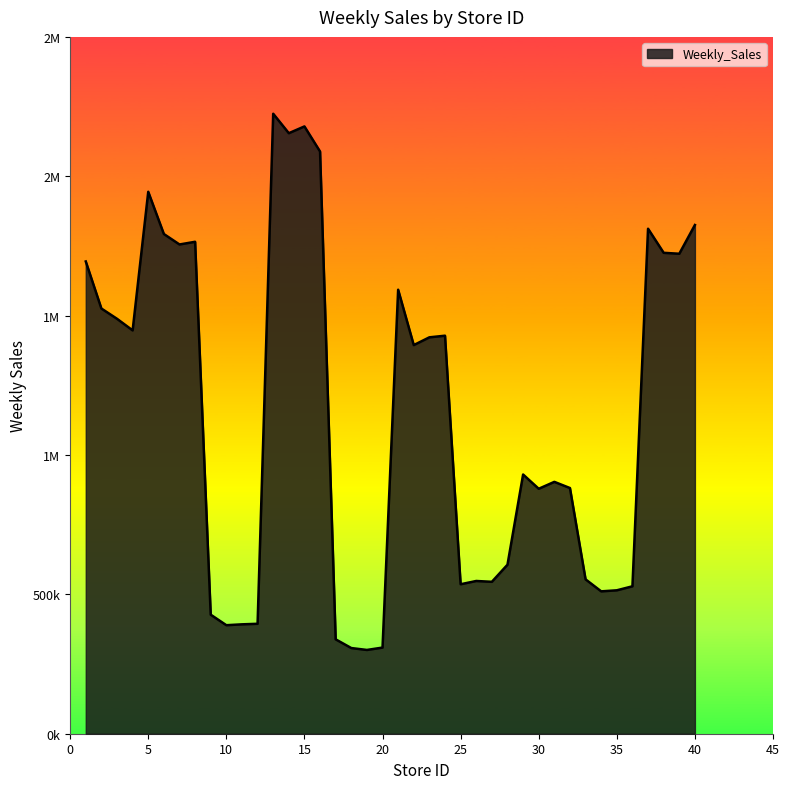

Reading left to right, transcribe all the data shown in this chart.

1694369.9	1525474.6	1488590.2	1447042.1	1944215.4	1792786.9	1755273.2	1764904.8	427048.8	389343.2	392456.8	394446.2	2224282.5	2154488.0	2178799.5	2088709.1	338606.3	307367.4	300544.0	309065.8	1592909.8	1394298.2	1422160.4	1427983.9	536259.9	547997.8	545019.2	606340.1	929950.3	878833.4	903618.6	881421.1	553779.4	510788.1	514563.6	528889.9	1811763.9	1725338.2	1721966.8	1825098.0